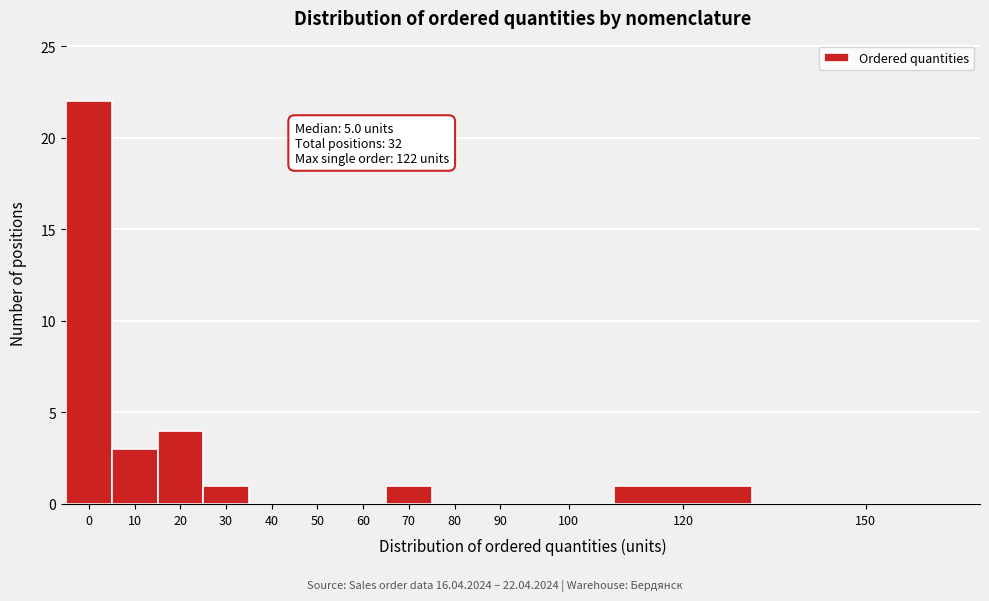

Reading left to right, transcribe all the data shown in this chart.

0=22	10=3	20=4	30=1	40=0	50=0	60=0	70=1	80=0	90=0	100=0	120=1	150=0